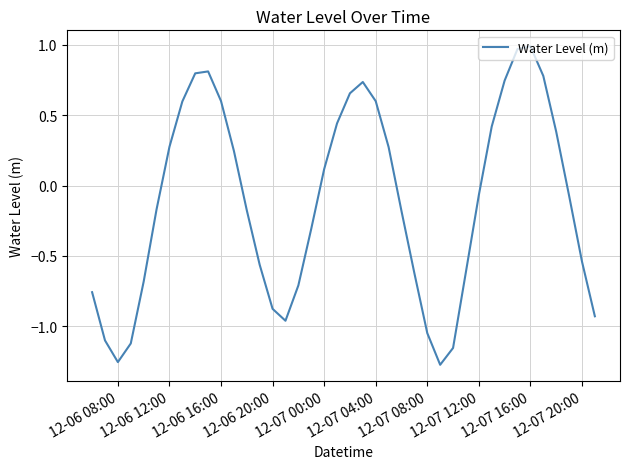

Does the chart have visible grid lines?

Yes